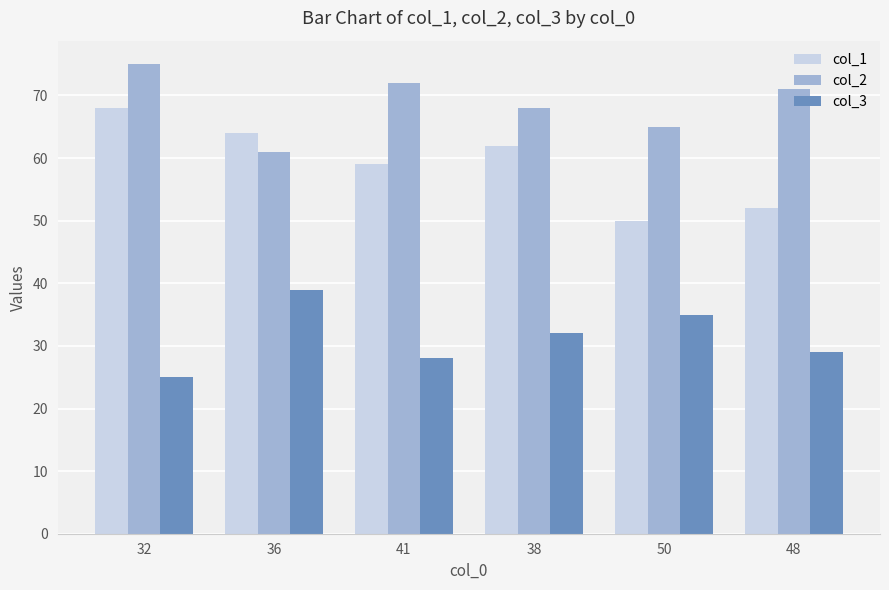

Rank the series by their average value, from highest to lowest.

col_2, col_1, col_3